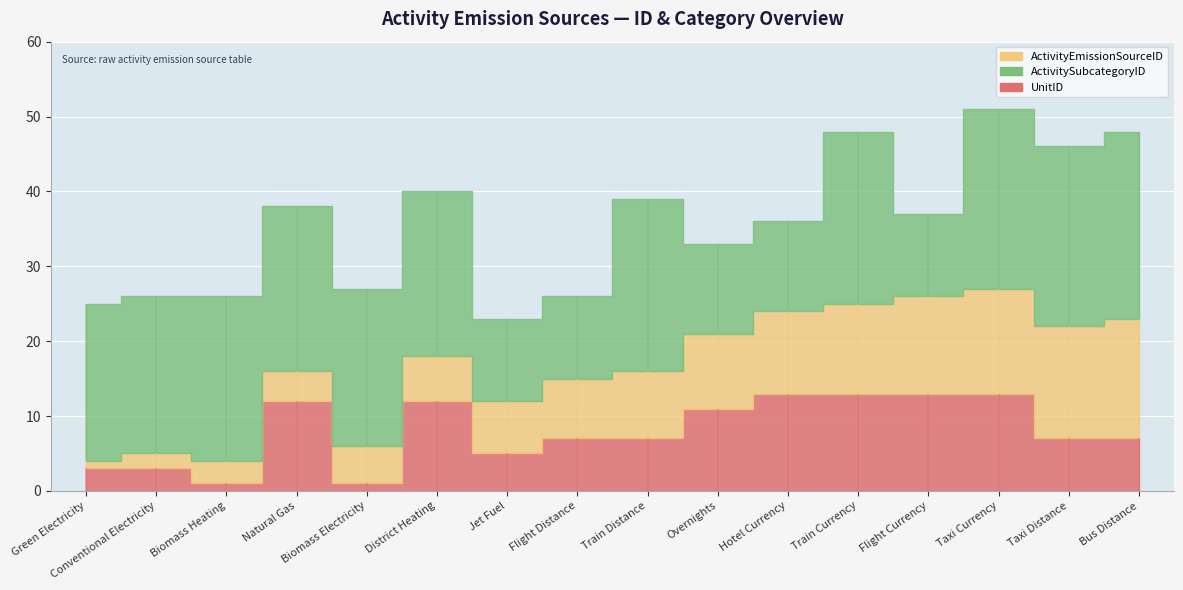

What is the label of the 5th point from the right?

Train Currency